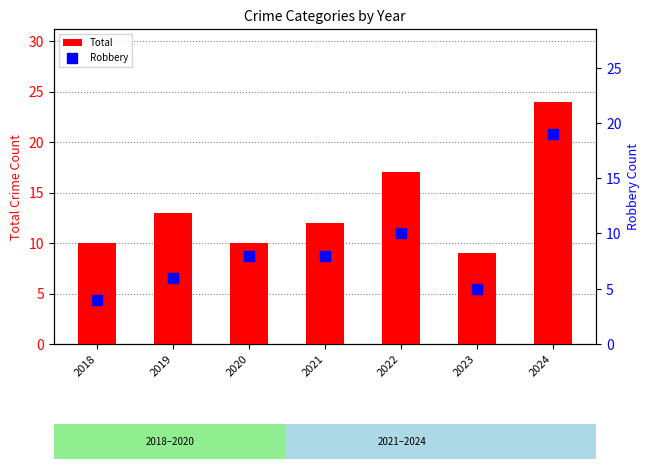

Which series contains the lowest Y value?

Robbery